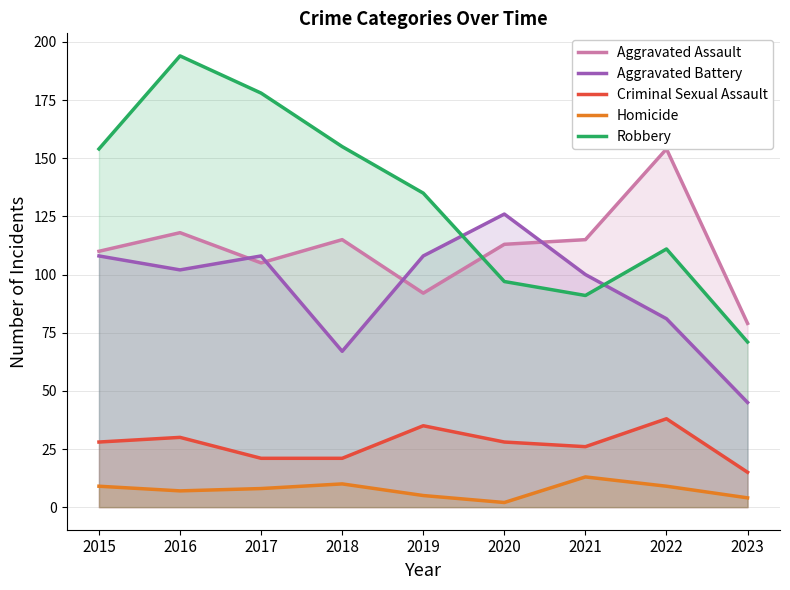

Which has a higher value, 2020 or 2019?

2020